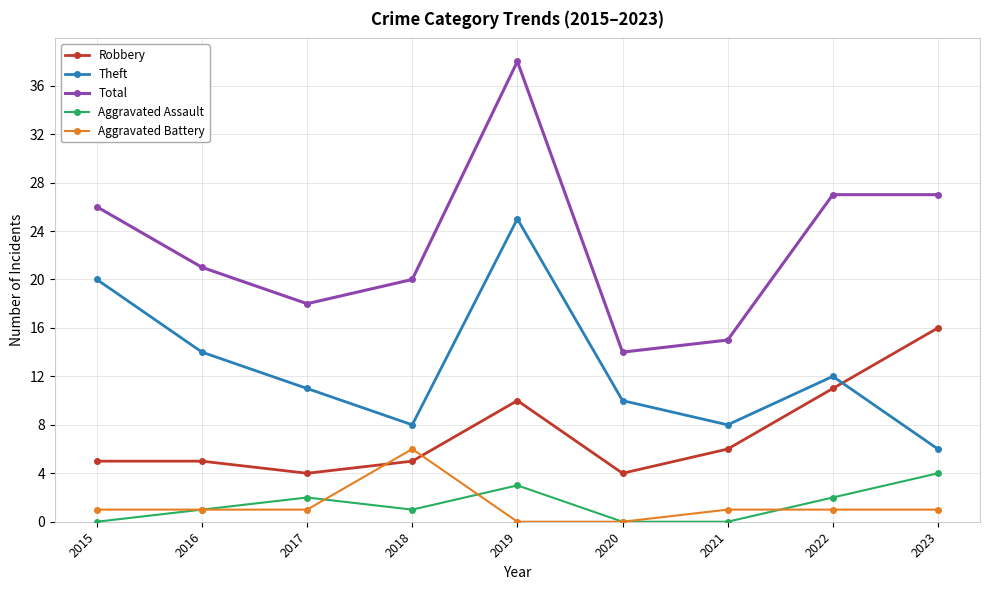

At which category does Total reach its first local peak?

2019